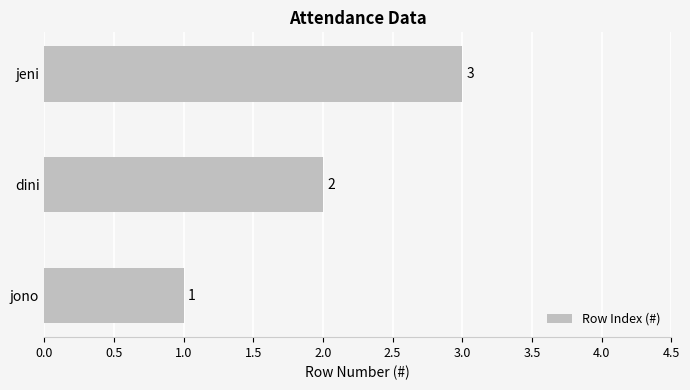

What is the change in value from jono to dini?

+1